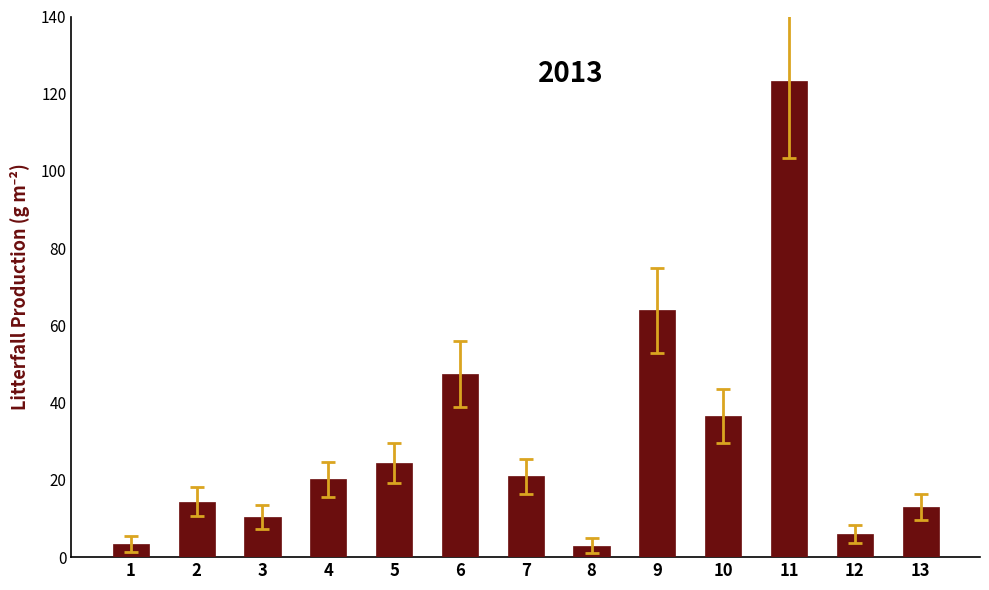

What is the difference between the maximum and second lowest values?

120.0